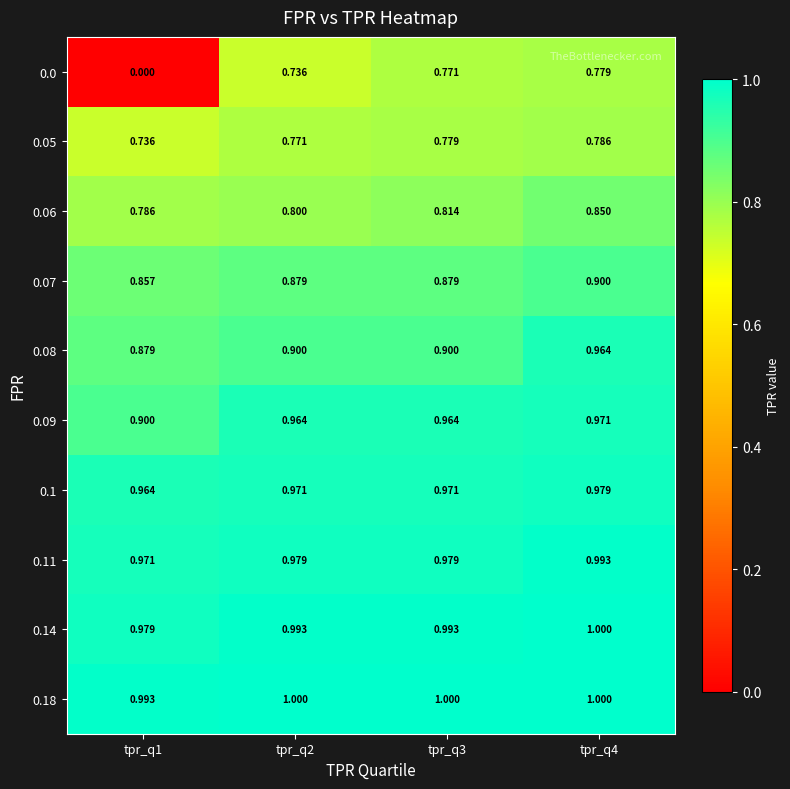

Reading left to right, list all the values displayed in this chart.

0.0: tpr_q1=0.0	tpr_q2=0.7	tpr_q3=0.8	tpr_q4=0.8
0.05: tpr_q1=0.7	tpr_q2=0.8	tpr_q3=0.8	tpr_q4=0.8
0.06: tpr_q1=0.8	tpr_q2=0.8	tpr_q3=0.8	tpr_q4=0.8
0.07: tpr_q1=0.9	tpr_q2=0.9	tpr_q3=0.9	tpr_q4=0.9
0.08: tpr_q1=0.9	tpr_q2=0.9	tpr_q3=0.9	tpr_q4=1.0
0.09: tpr_q1=0.9	tpr_q2=1.0	tpr_q3=1.0	tpr_q4=1.0
0.1: tpr_q1=1.0	tpr_q2=1.0	tpr_q3=1.0	tpr_q4=1.0
0.11: tpr_q1=1.0	tpr_q2=1.0	tpr_q3=1.0	tpr_q4=1.0
0.14: tpr_q1=1.0	tpr_q2=1.0	tpr_q3=1.0	tpr_q4=1.0
0.18: tpr_q1=1.0	tpr_q2=1.0	tpr_q3=1.0	tpr_q4=1.0